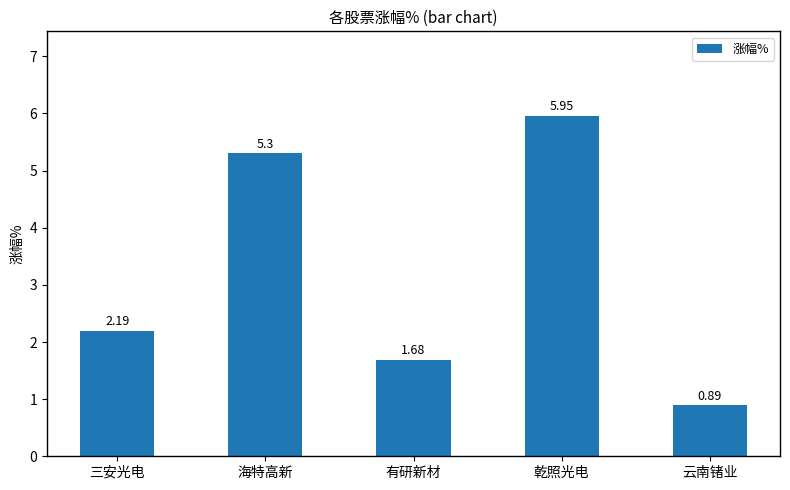

What position from the left is 乾照光电?

4